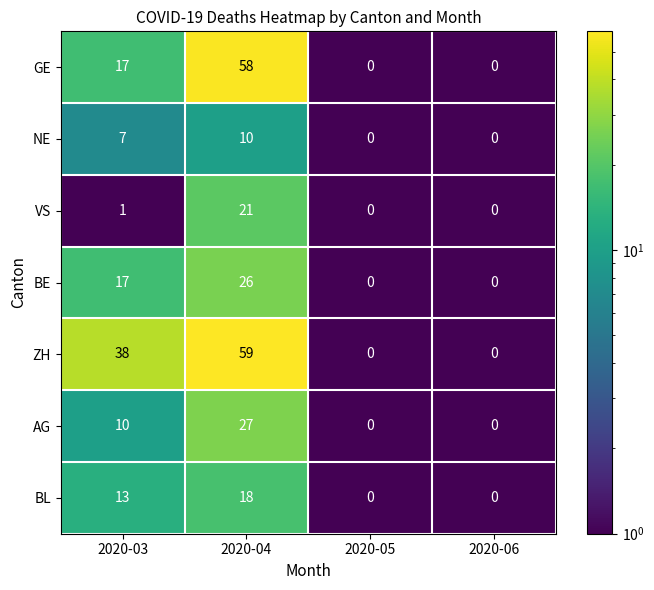

What is the difference between the AG values at 2020-03 and 2020-05?

10